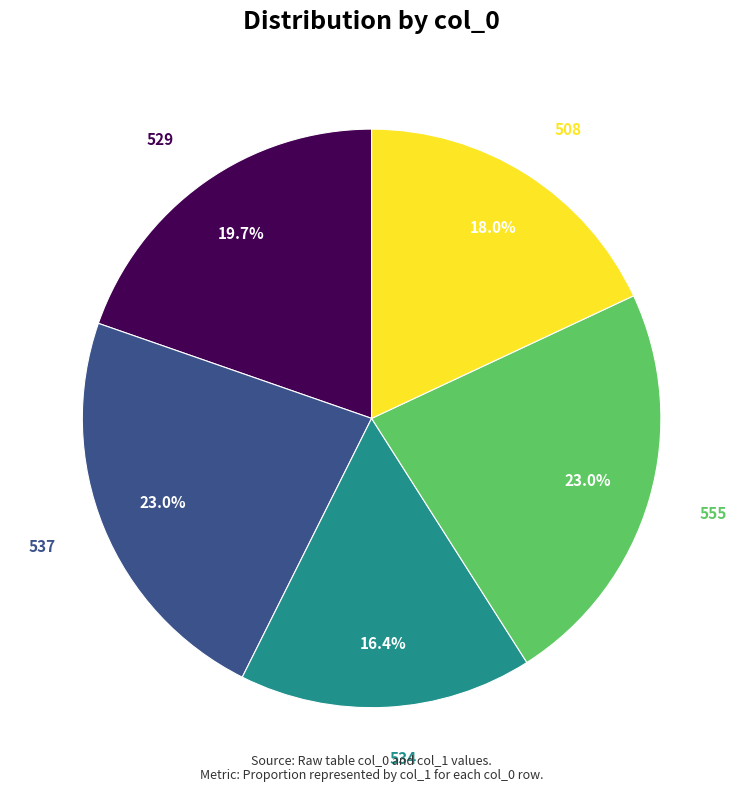

Which slice is the smallest?

534